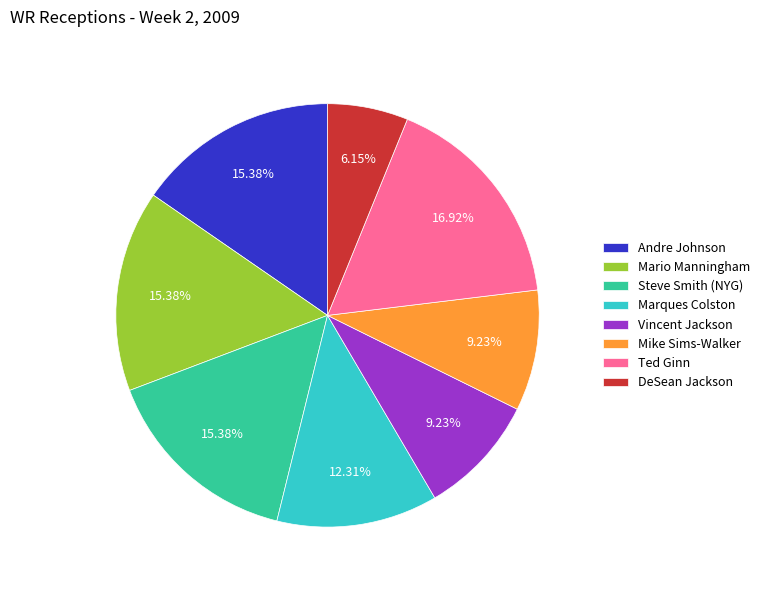

Count the number of slices in the pie.

8